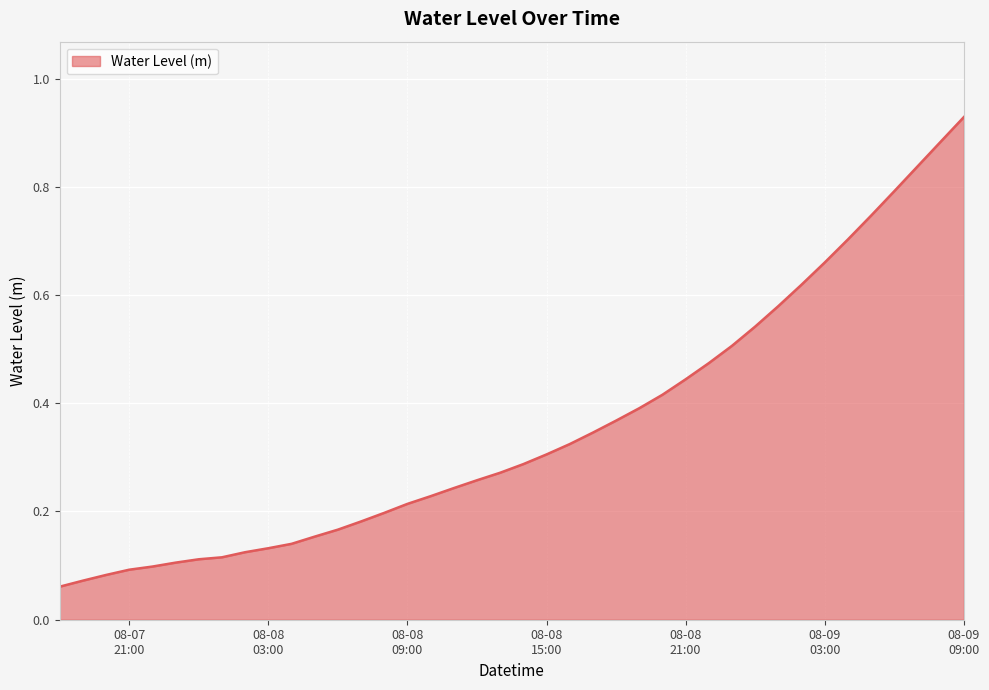

Count the number of categories in the chart.

40